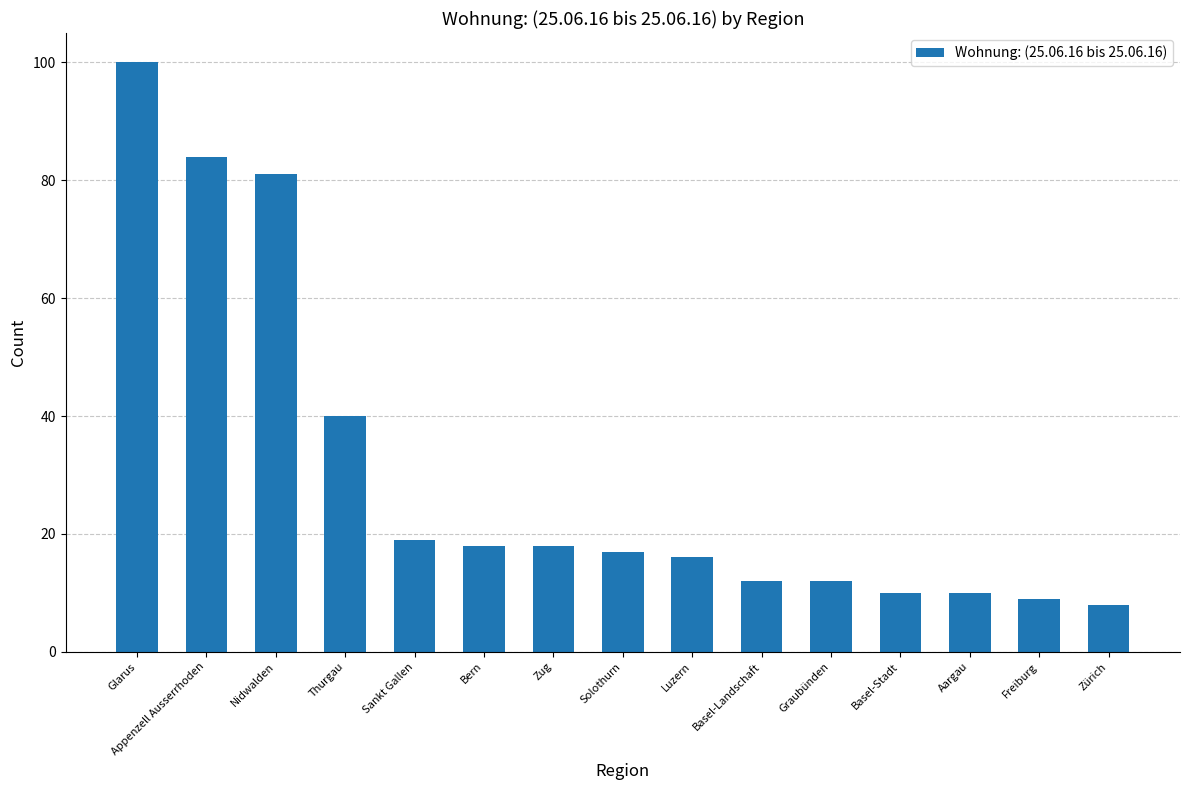

The value at Basel-Landschaft is 6. True or false?

False